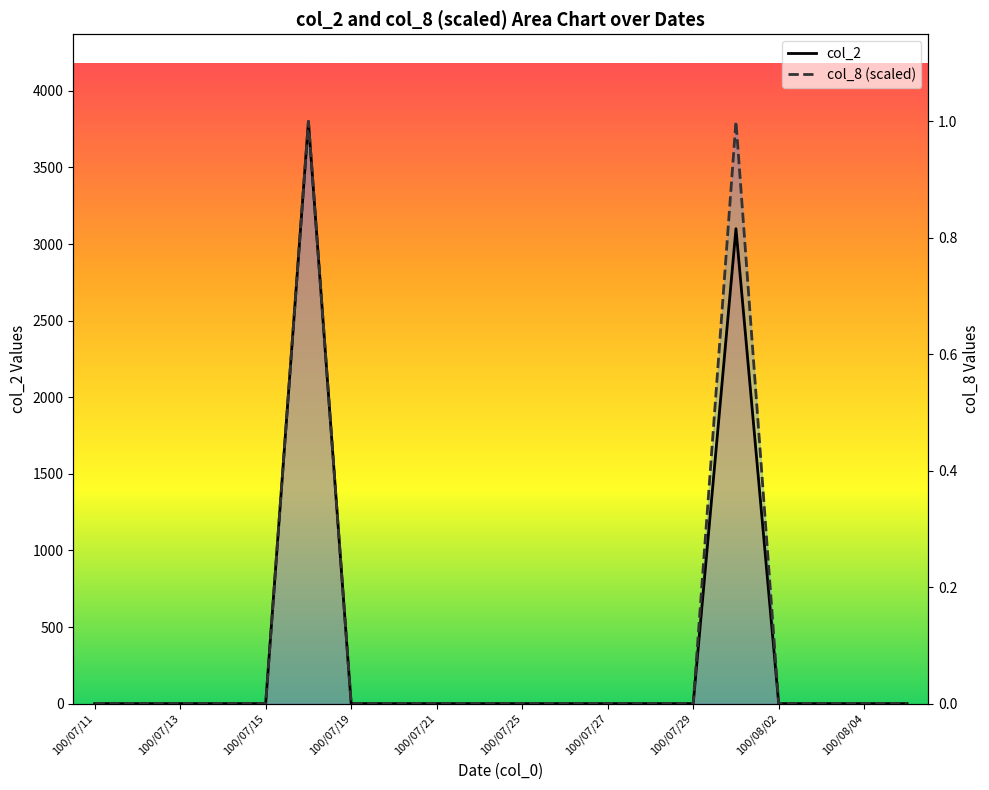

At which label does col_2 reach its minimum?

100/07/11